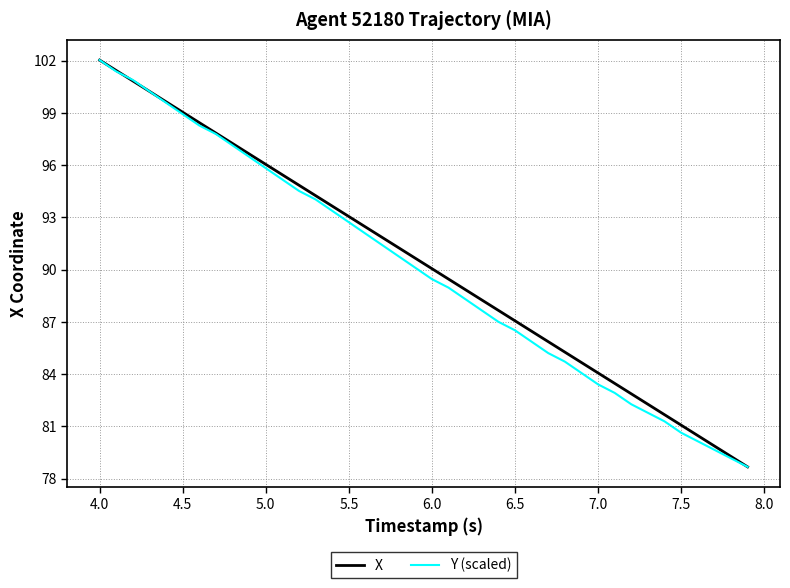

What is the minimum value shown in the chart?

78.7